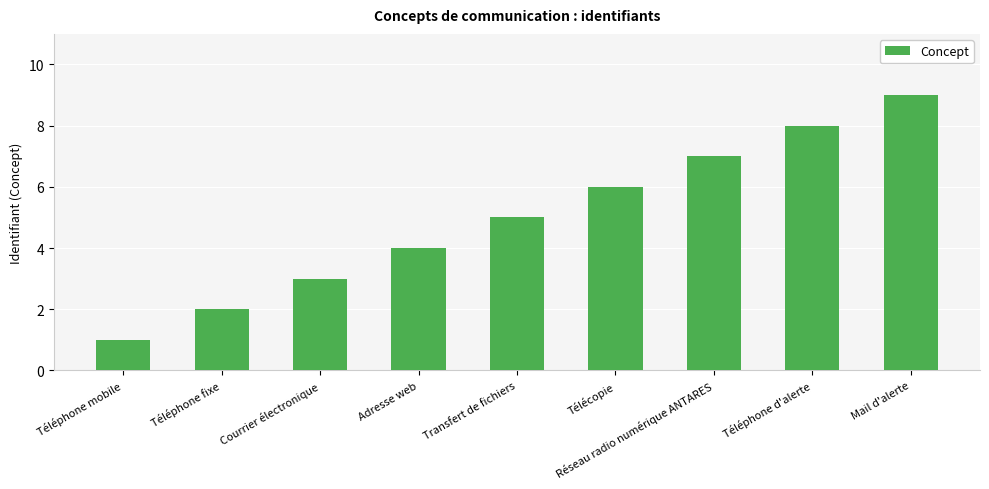

How many categories are shown in the chart?

9